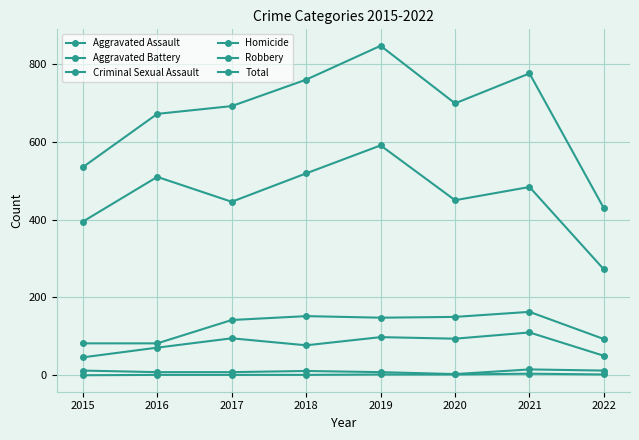

How many data points does each series have?

8